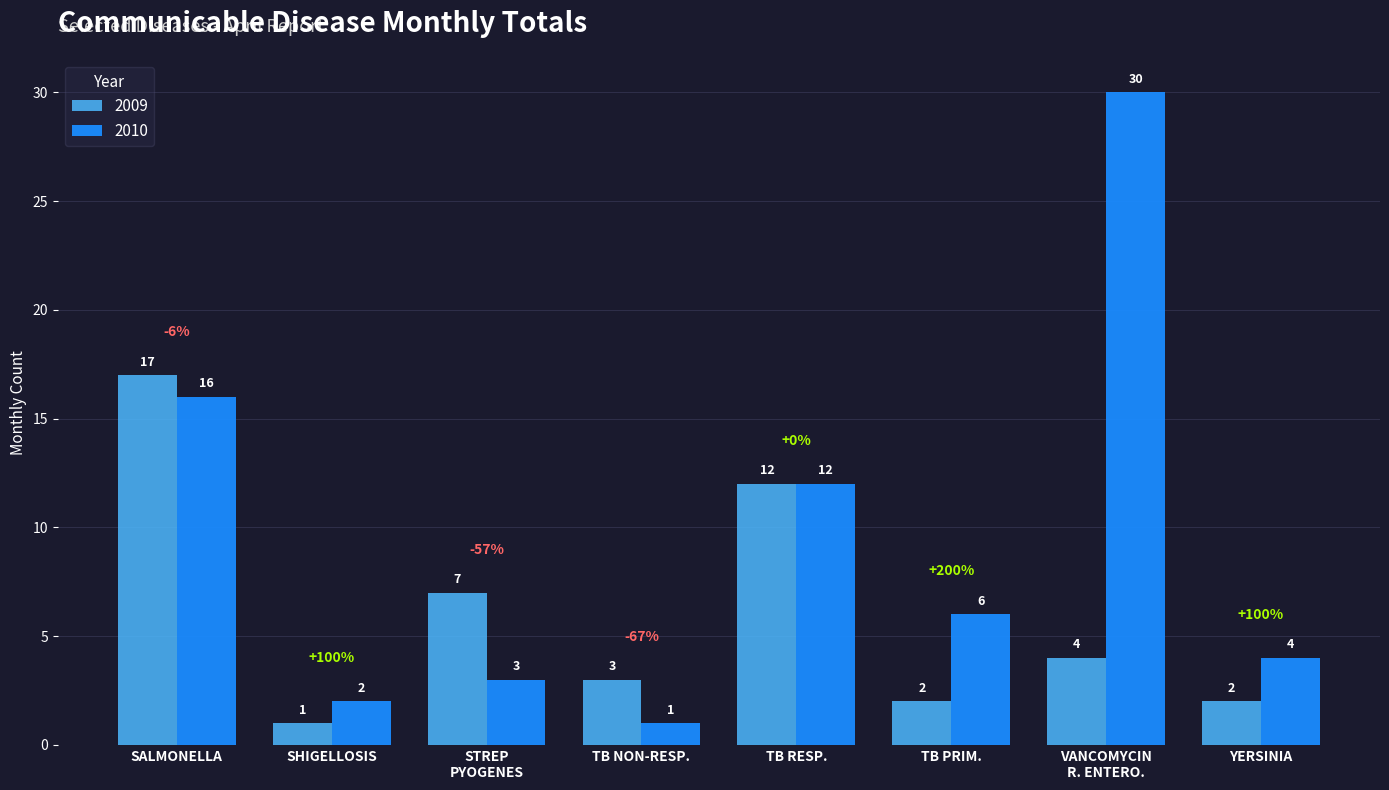

The value of 2010 at YERSINIA is 4. True or false?

True